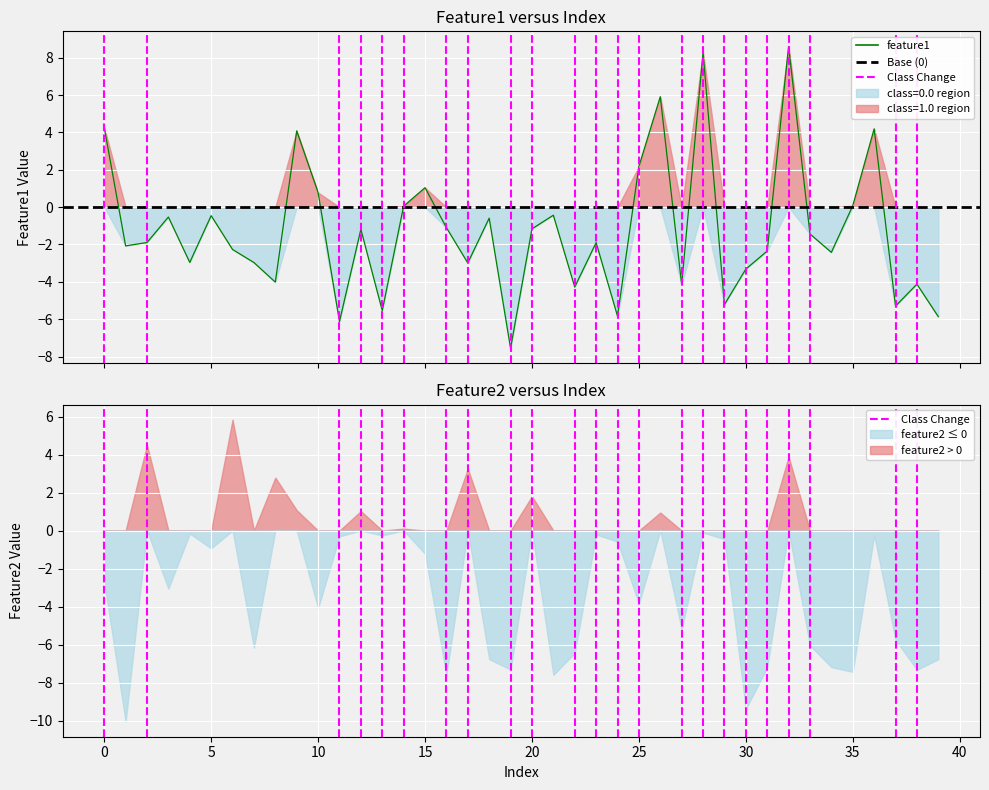

At which label does feature1 reach its minimum?

19